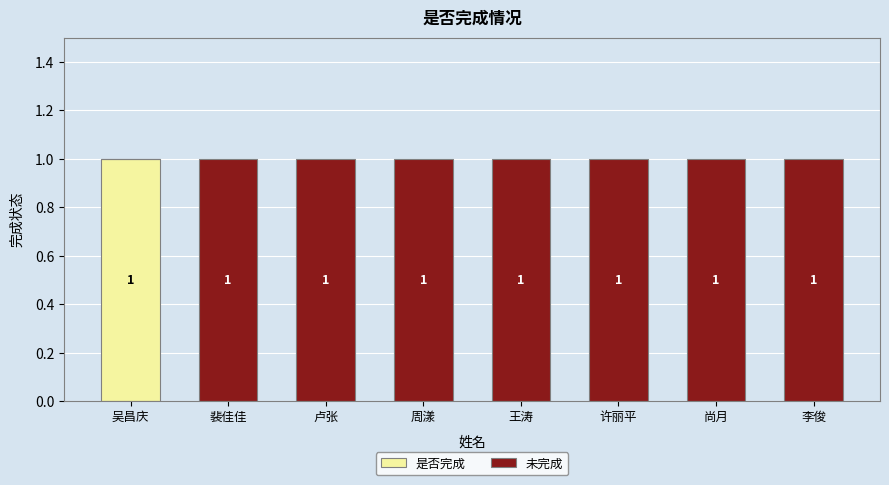

The value of 是否完成 at 吴昌庆 is 1. True or false?

True